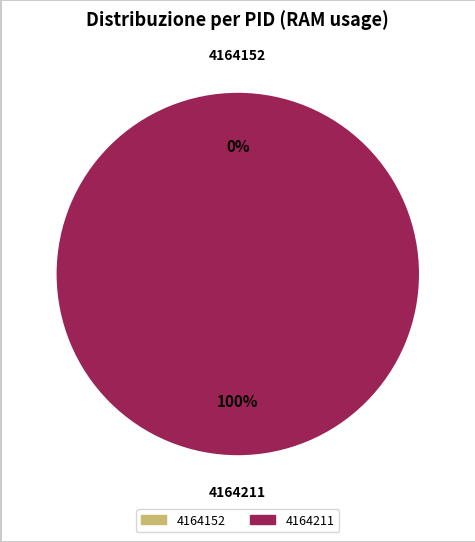

Is there any slice that represents more than half of the pie?

Yes